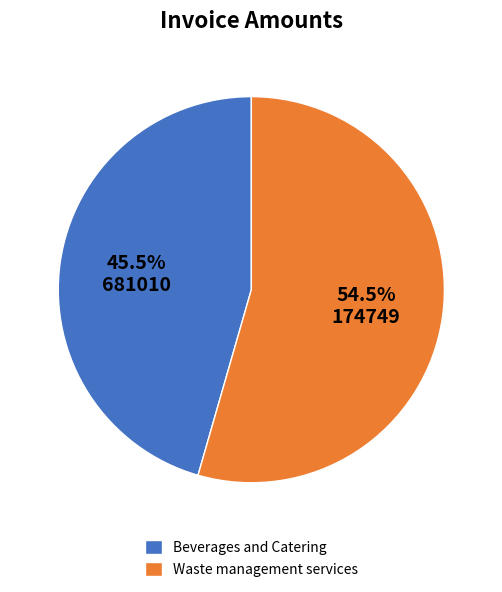

What is the smallest slice in the pie chart?

Beverages and Catering